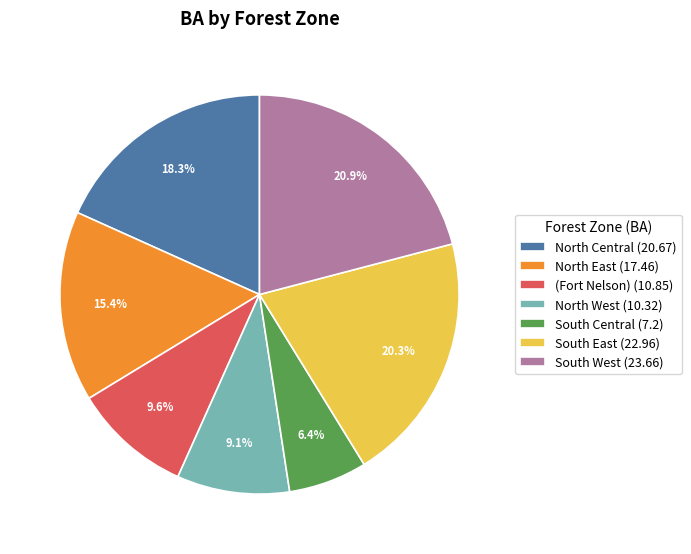

Combined, do North East and South West account for over 50%?

No